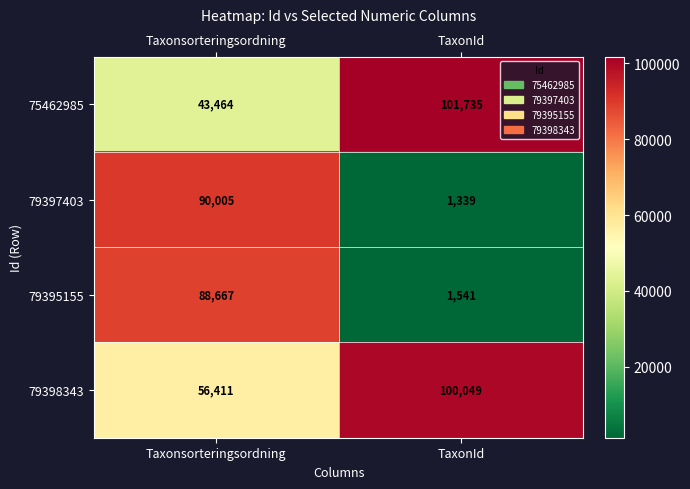

What is the difference between the highest and lowest values at Taxonsorteringsordning?

46541